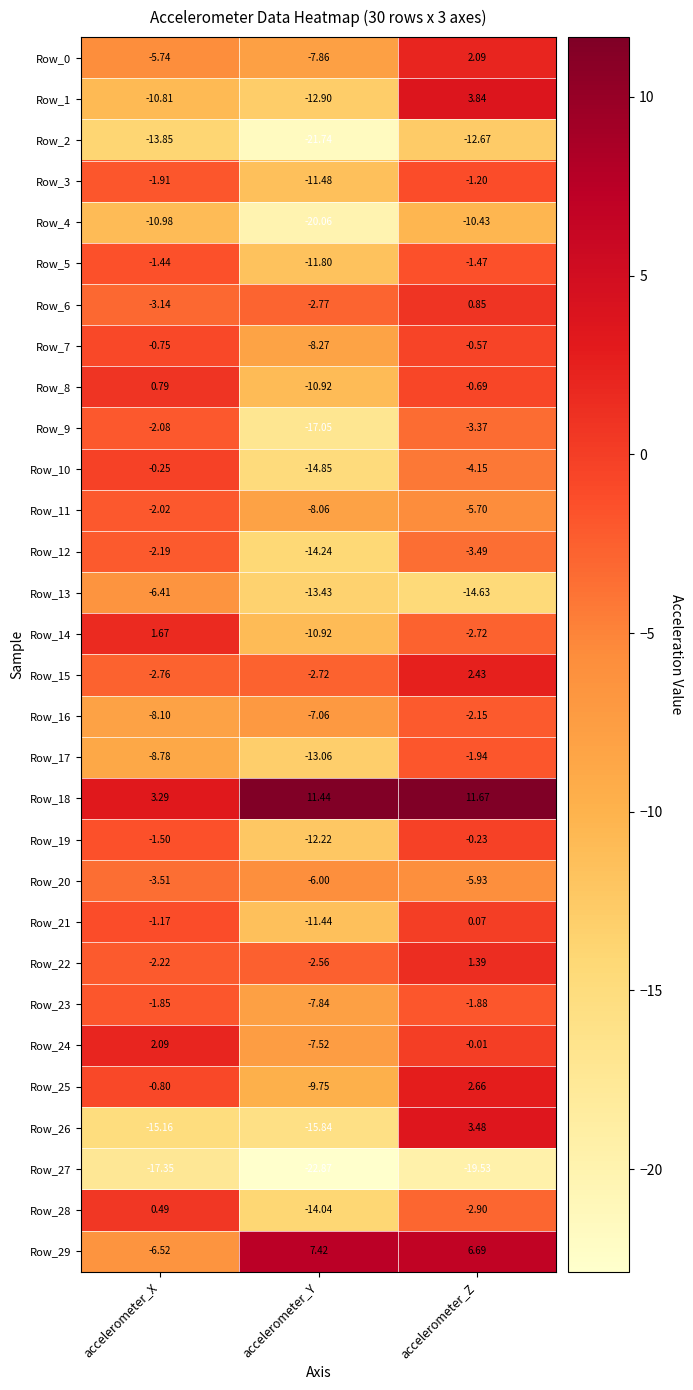

Is the value of Row_26 at accelerometer_X greater than the value of Row_20 at accelerometer_X?

No